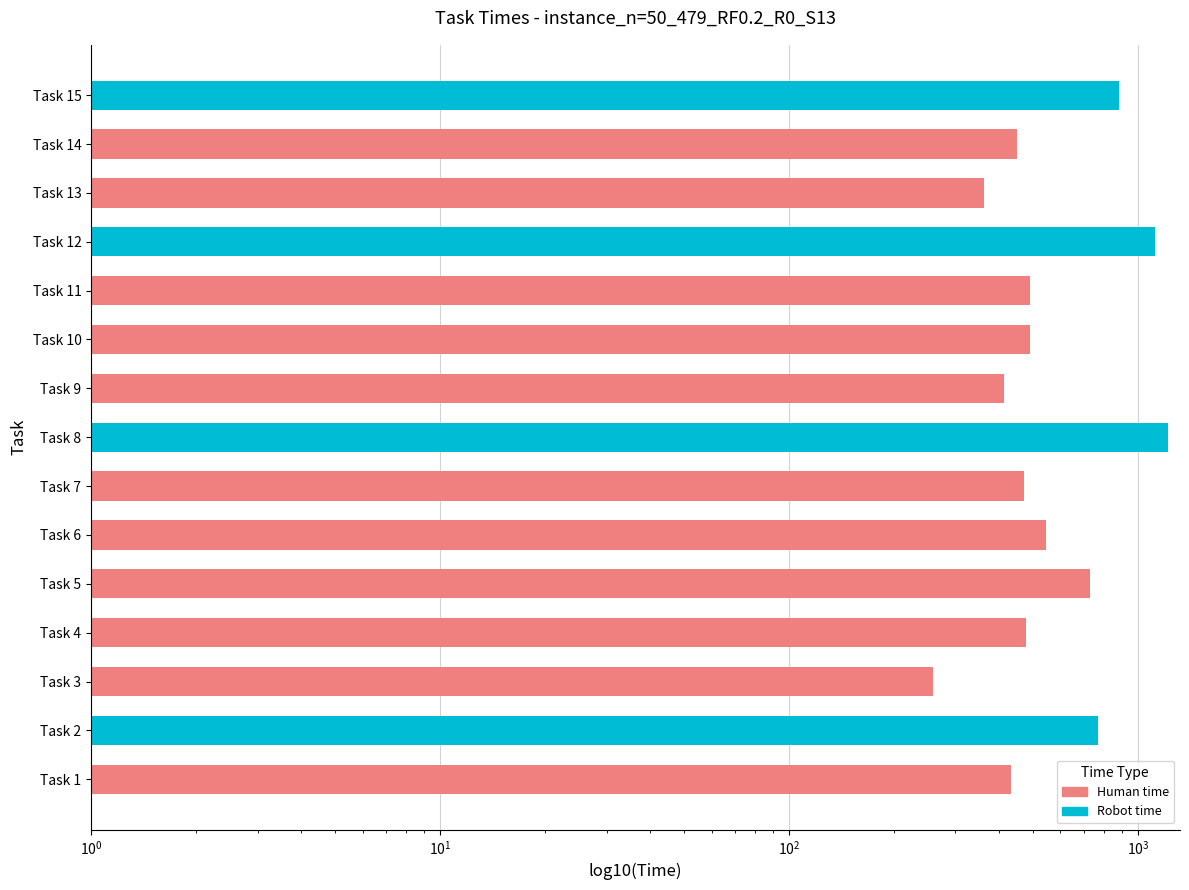

How many bars are there in total?

30